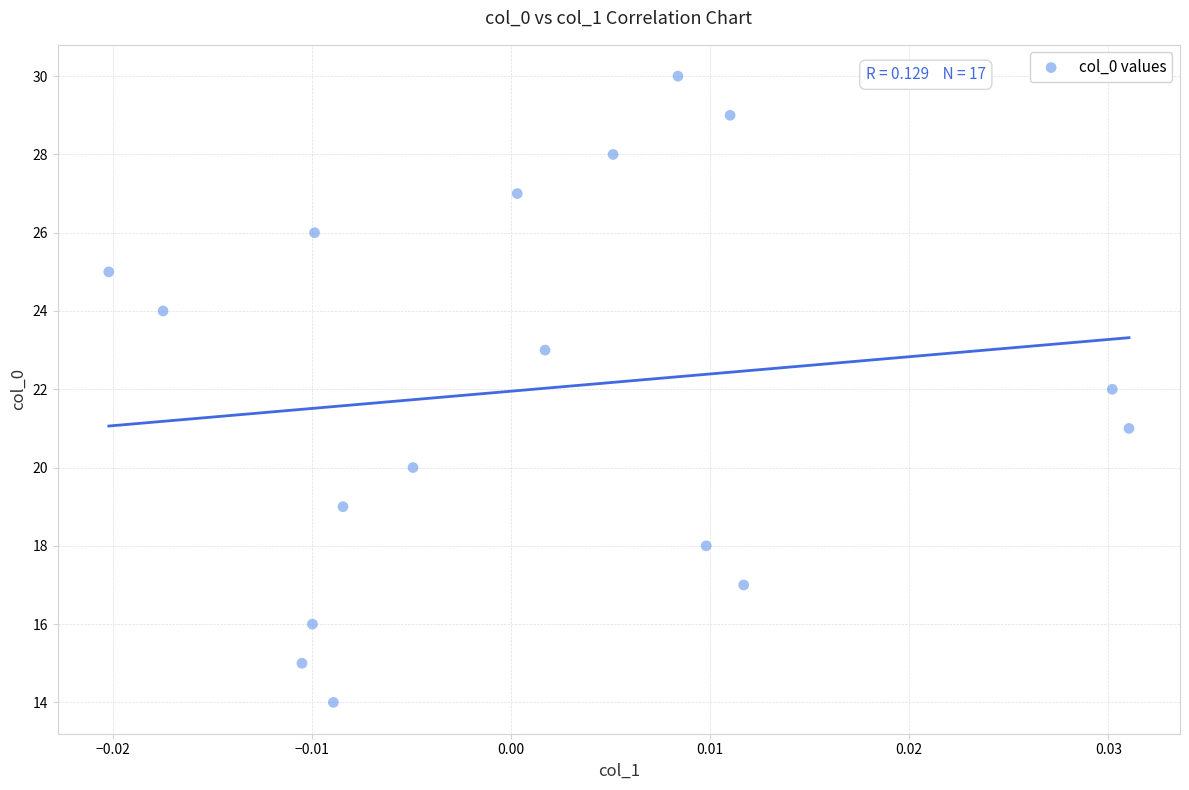

What is the range of Y values (max minus min)?

16